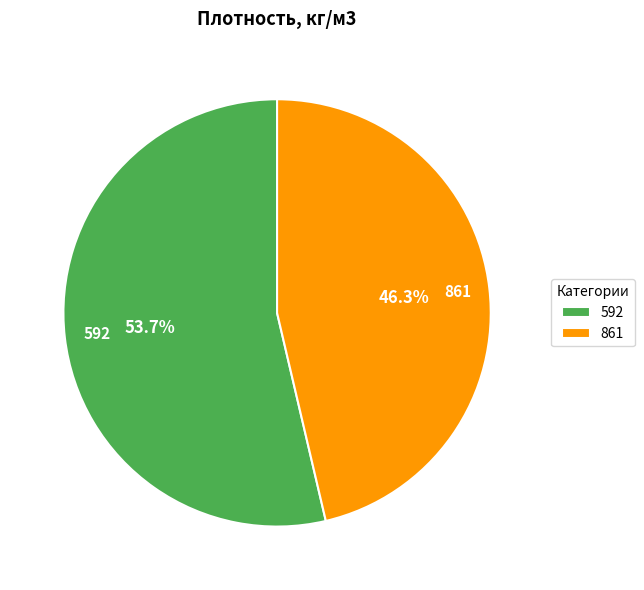

What percentage is the 861 slice, to the nearest percent?

46%